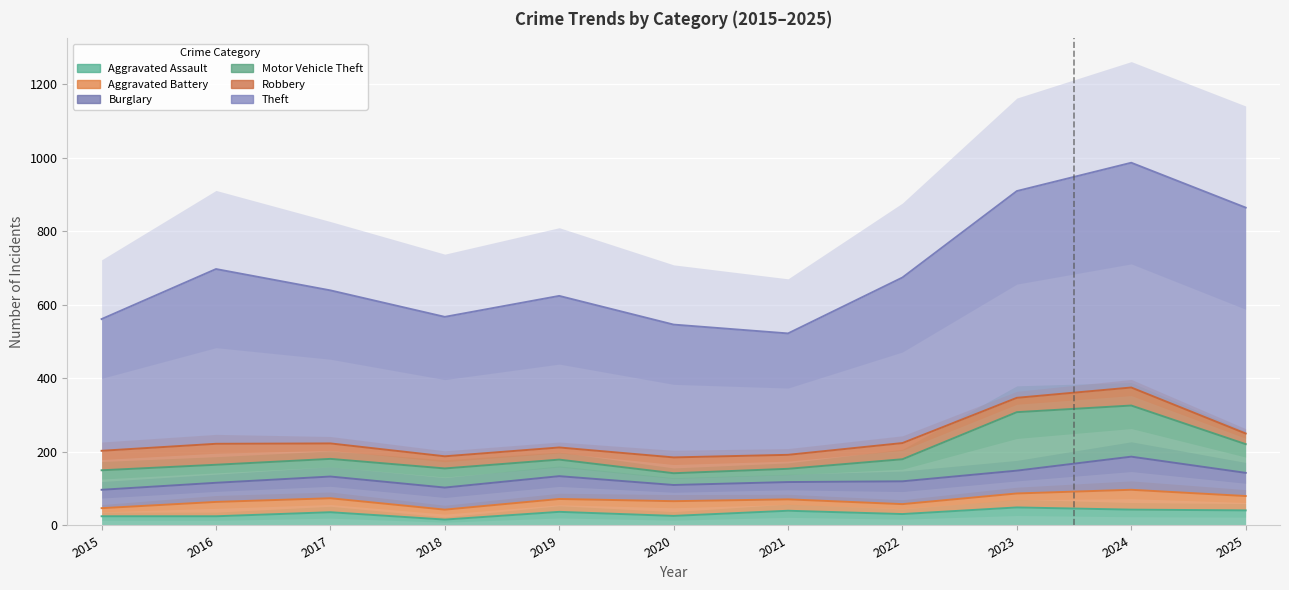

How many lines are shown in the chart?

6